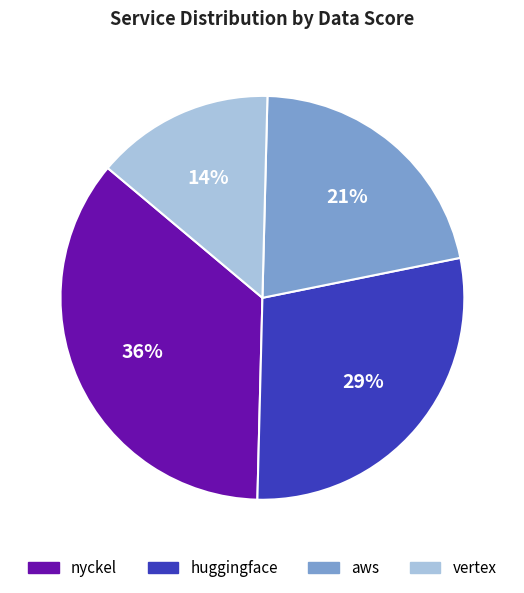

Which slice is the smallest?

vertex